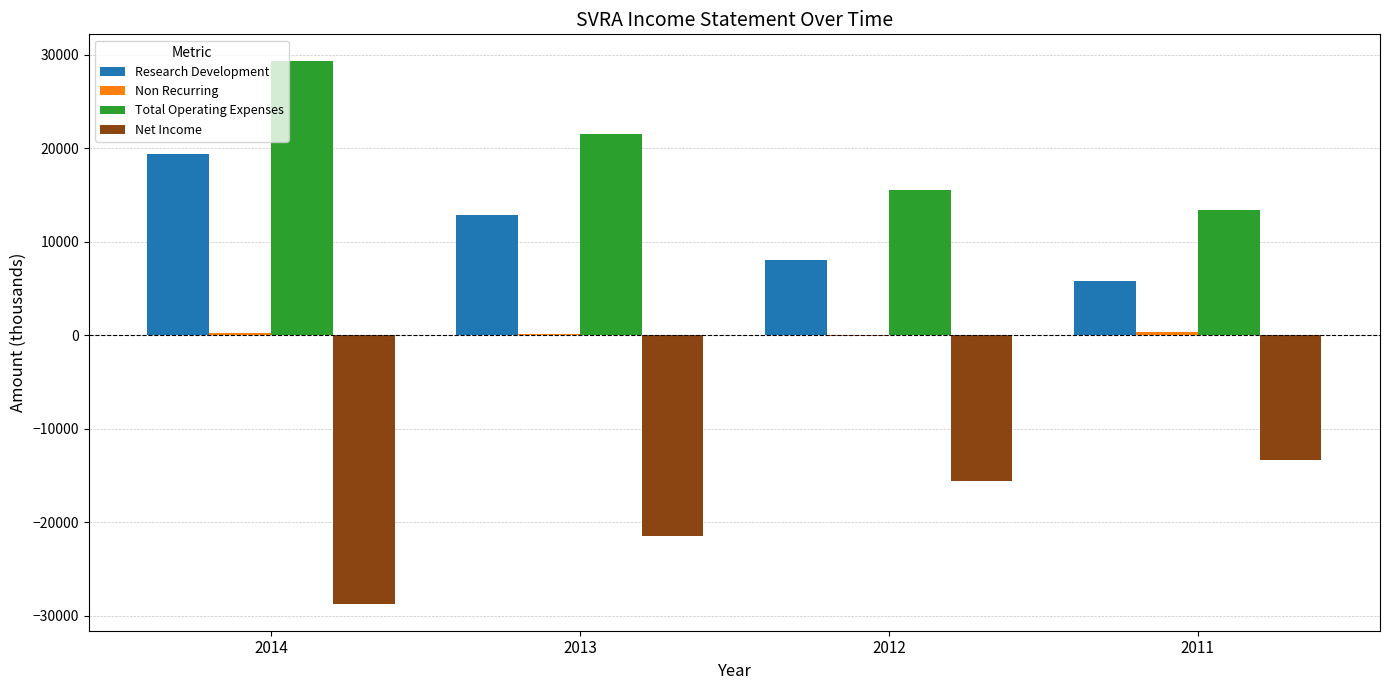

At which category is the sum across all series the highest?

2014